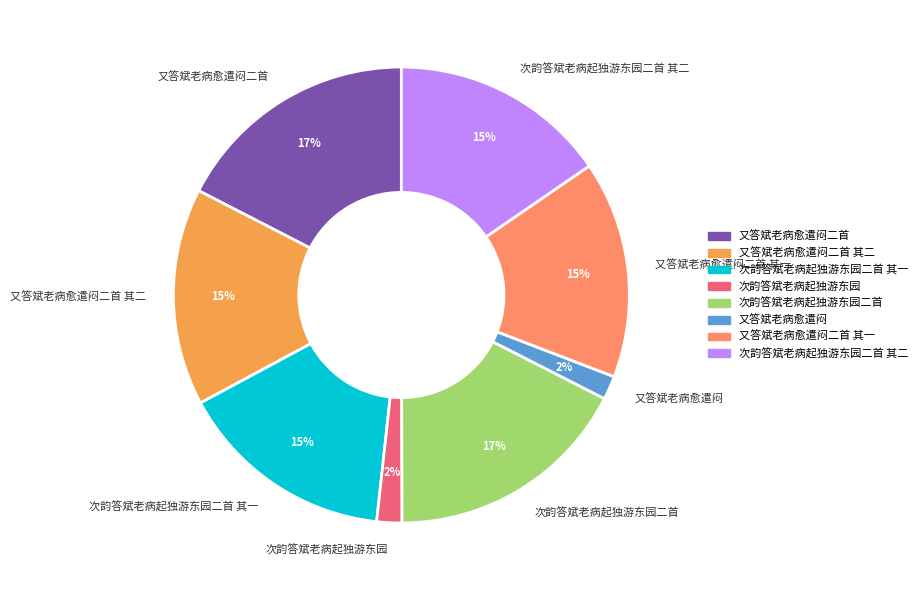

Between 又答斌老病愈遣闷二首 其二 and 次韵答斌老病起独游东园, which is larger?

又答斌老病愈遣闷二首 其二